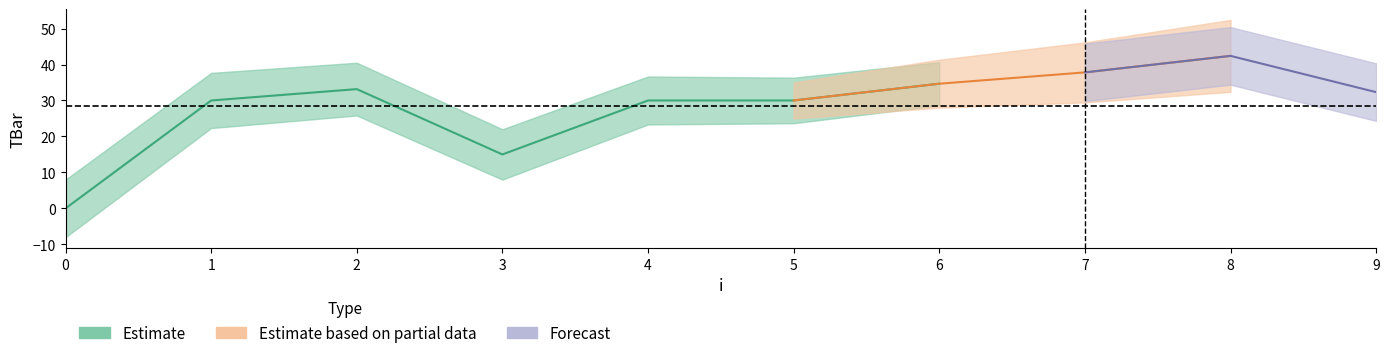

What is the change in value from 1 to 7?

+7.8